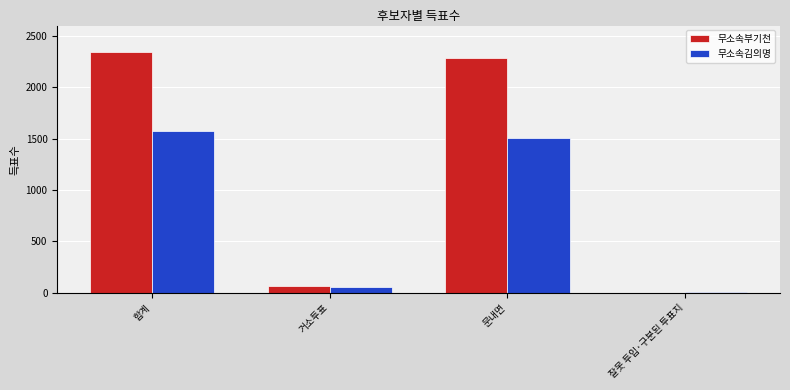

What is the maximum value for 무소속부기천?

2345